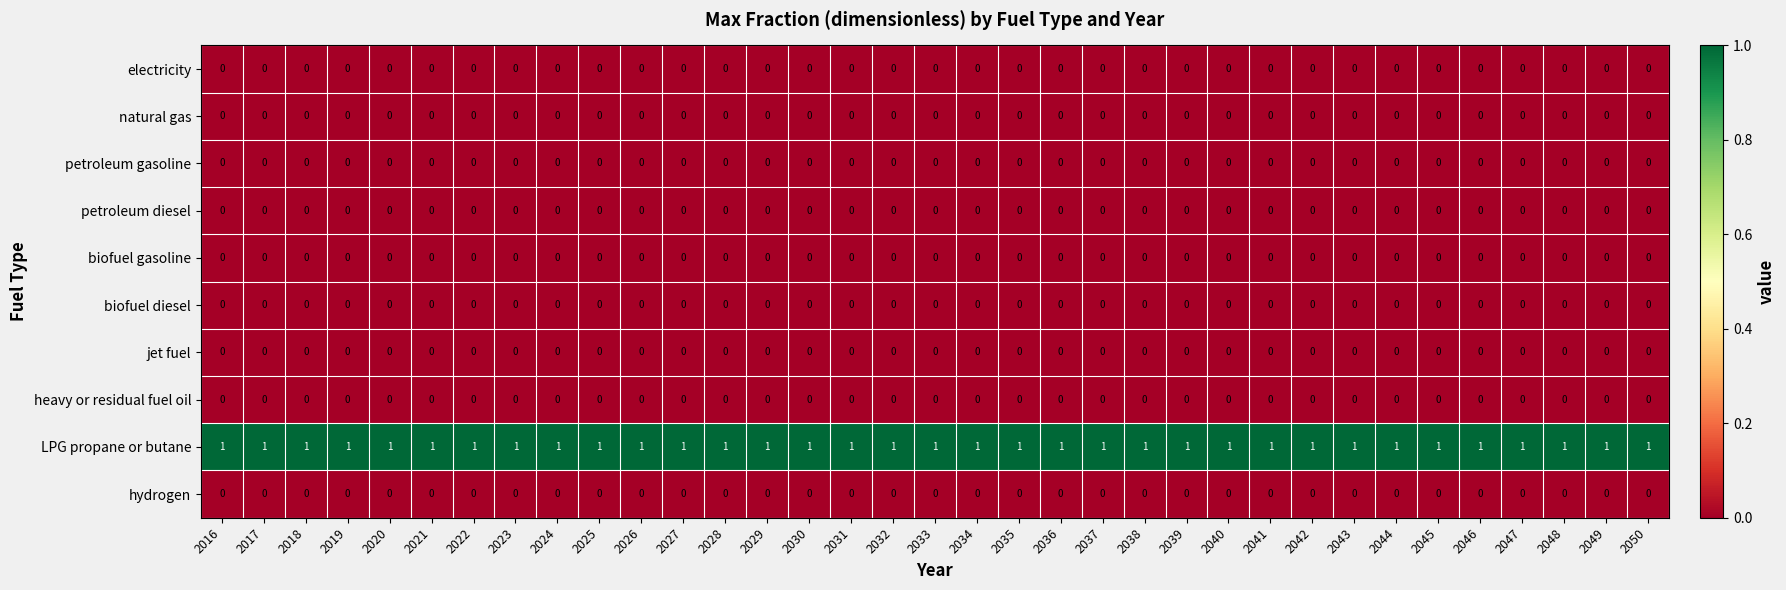

What is the total value across all series at 2018?

1